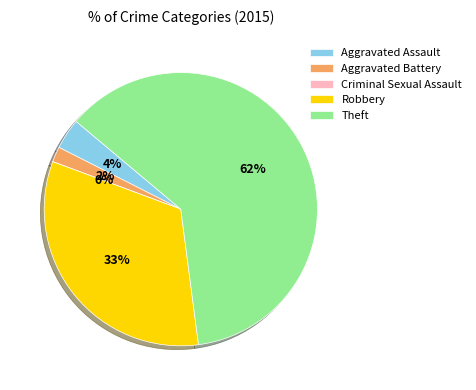

To the nearest percent, what is the difference between the Aggravated Assault and Criminal Sexual Assault slice percentages?

4%